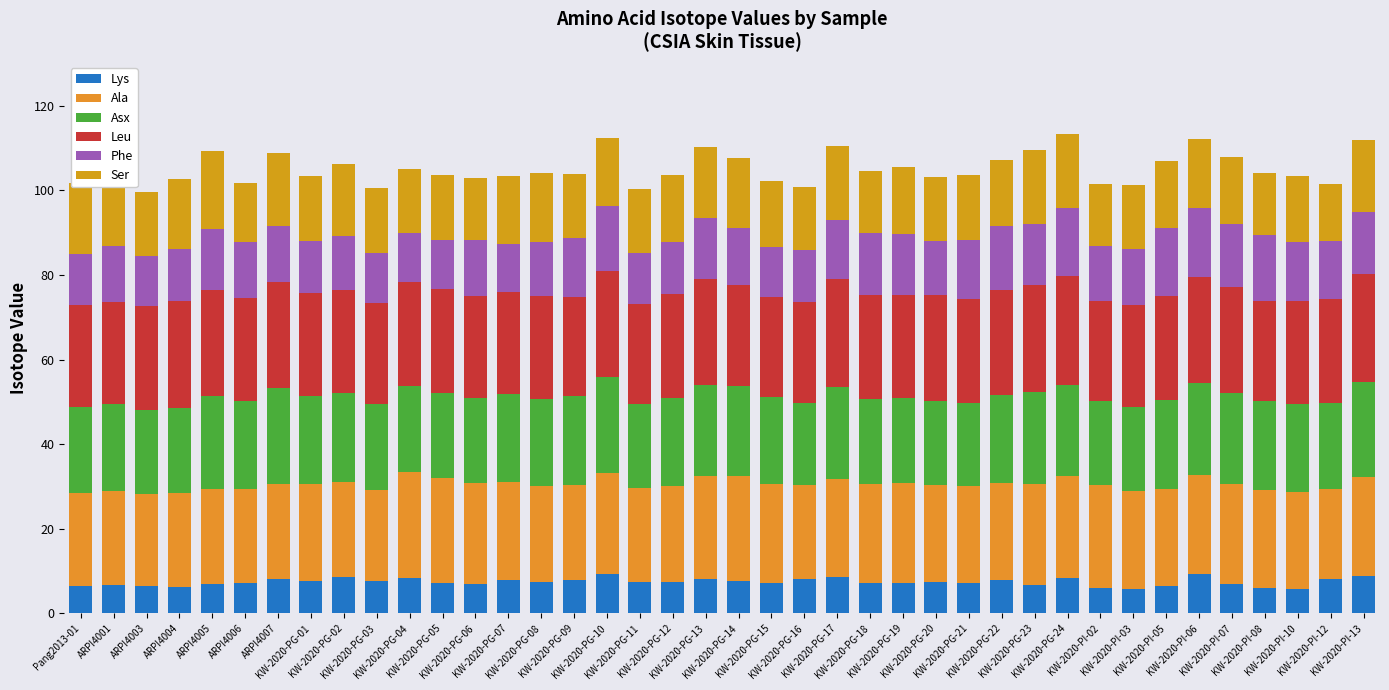

Which has a higher value, KW-2020-PG-23 or ARPI4004?

KW-2020-PG-23